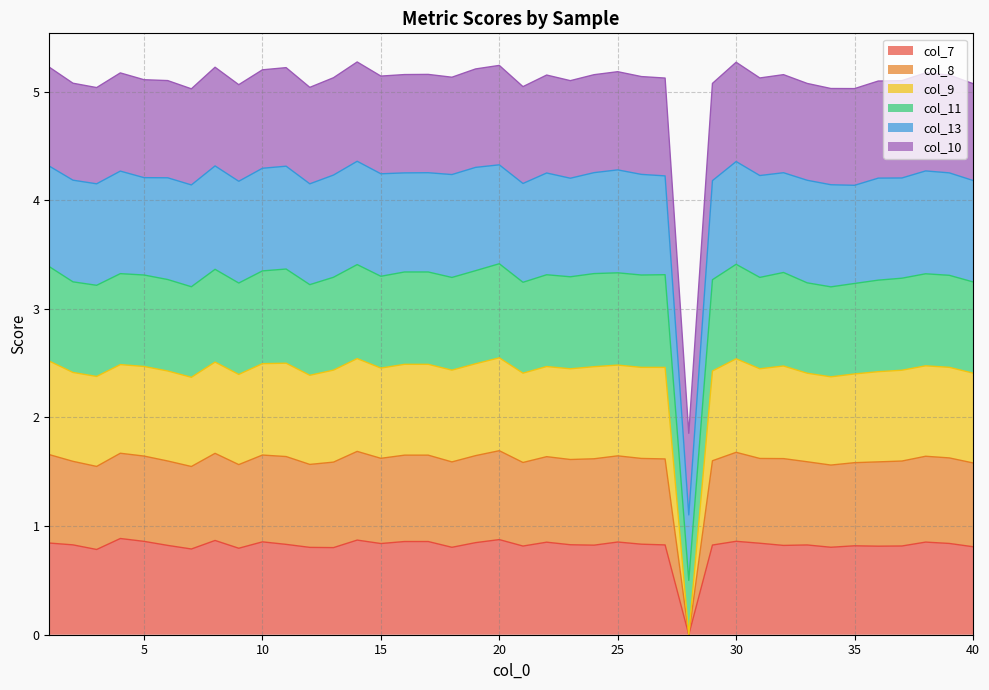

At which category is the sum across all series the highest?

14